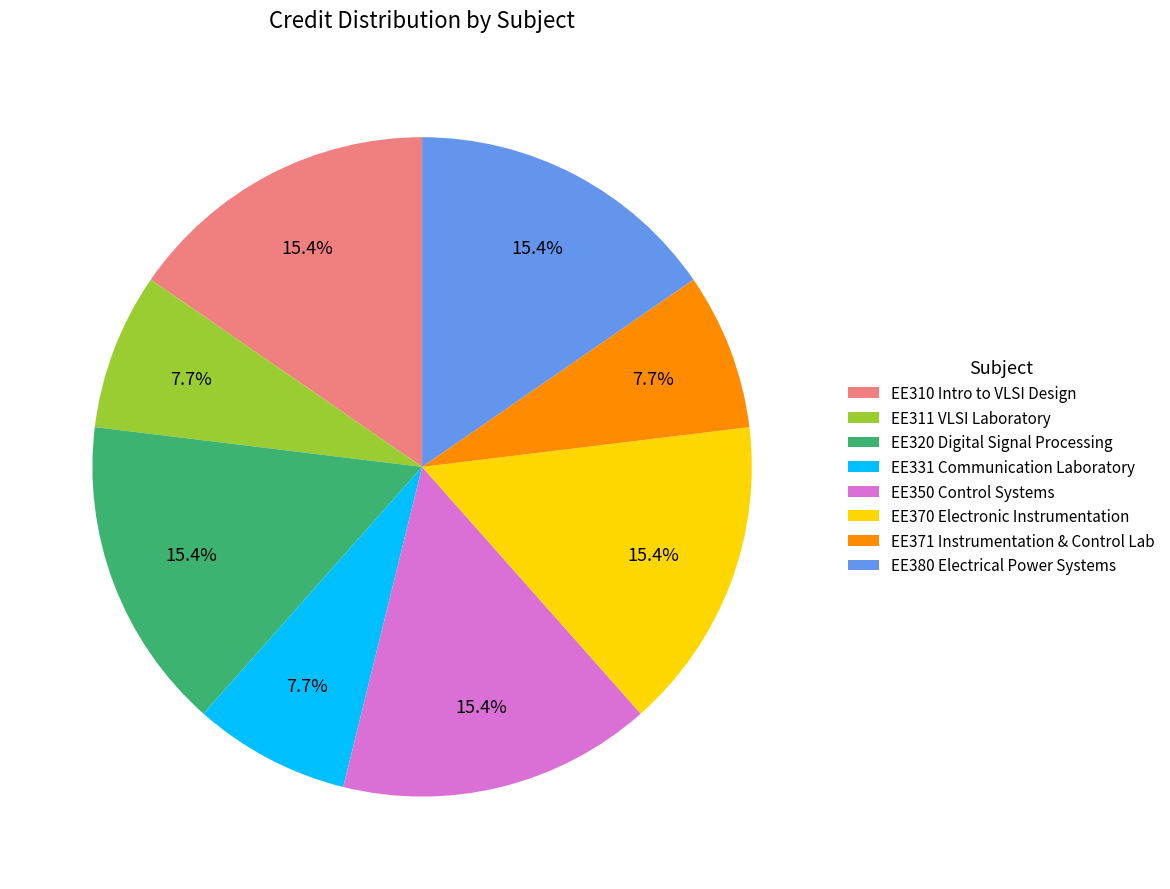

To the nearest percent, what percentage of the pie is EE331 Communication Laboratory?

8%